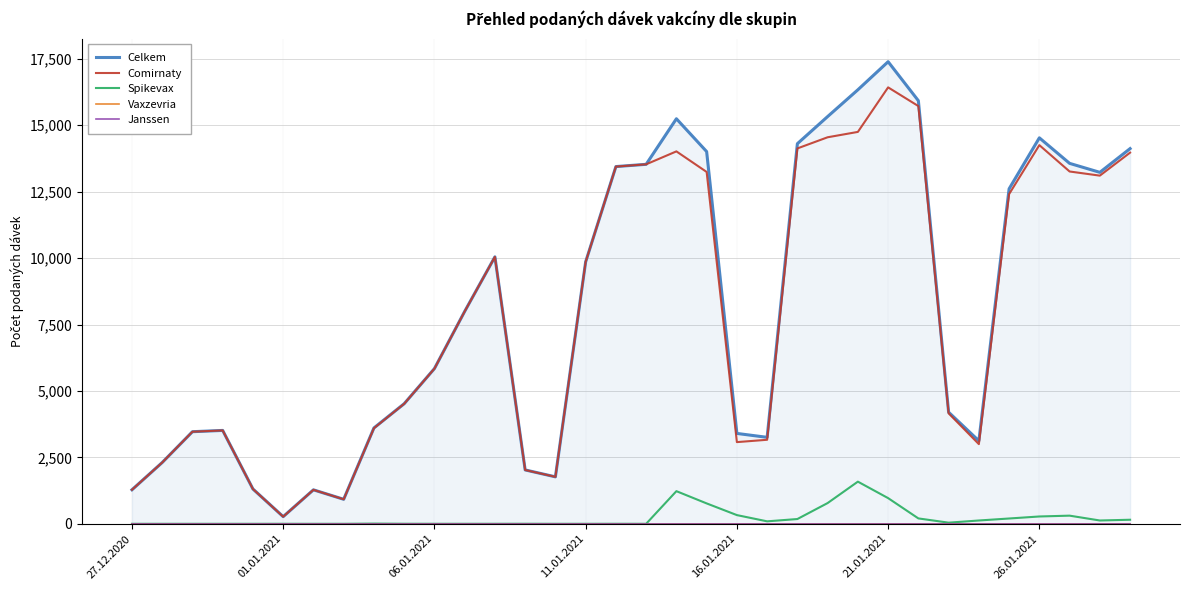

True or false: Spikevax and Vaxzevria cross at least once.

False